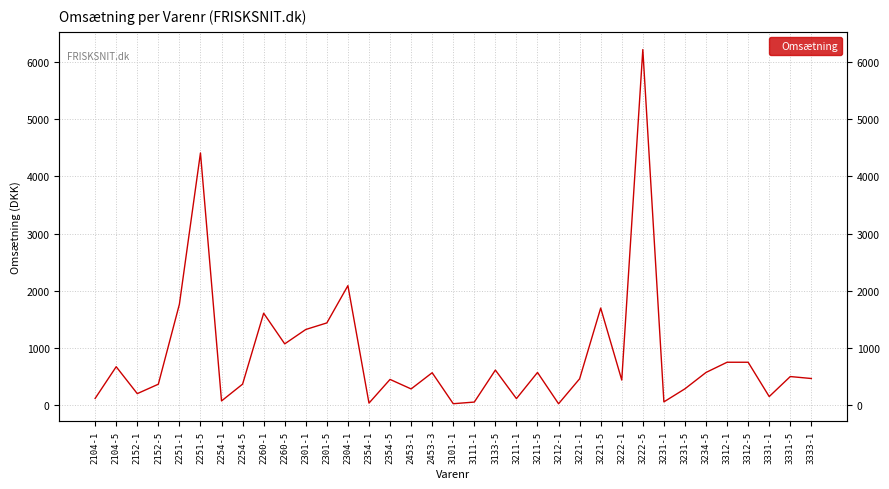

What is the value of the 30th point from the left?

571.6